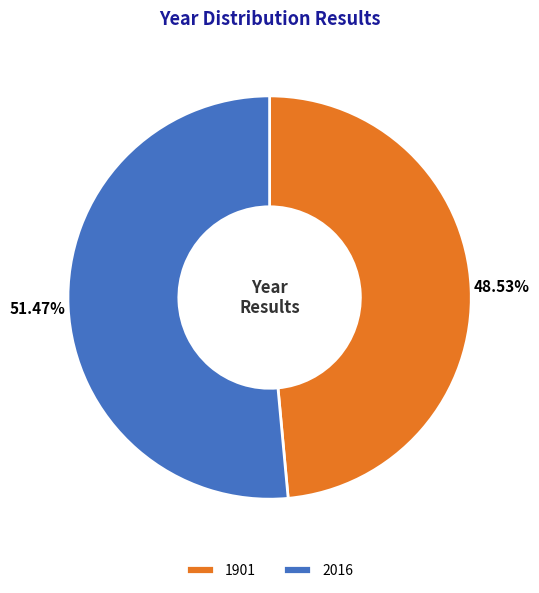

Which has a higher value, 1901 or 2016?

2016